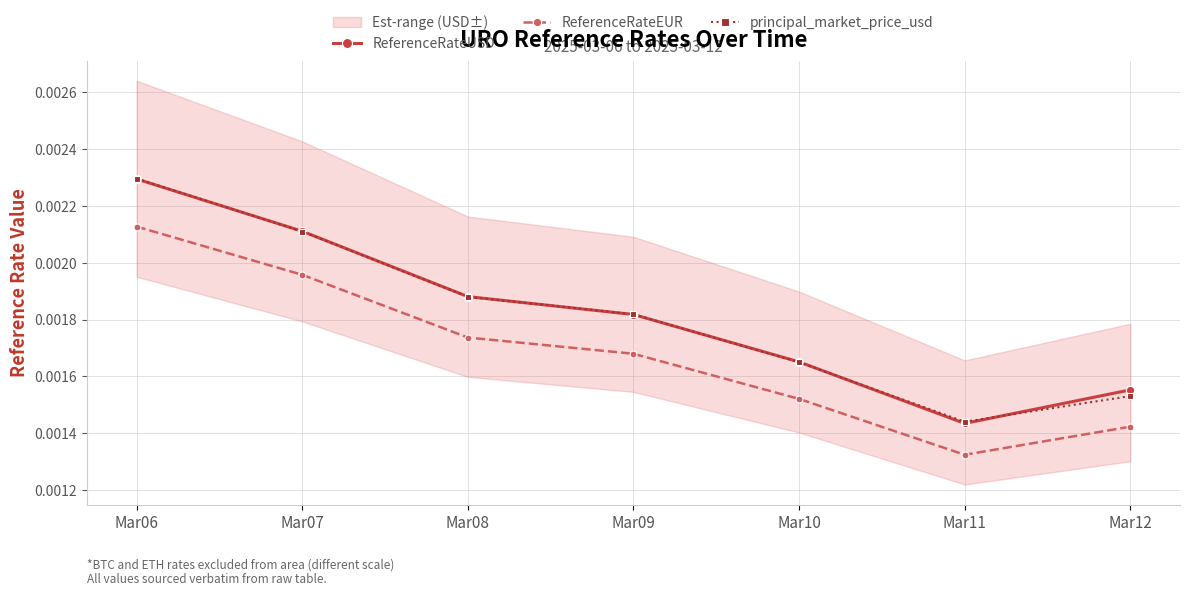

Between Mar07 and Mar09, which series saw the biggest shift?

ReferenceRateUSD